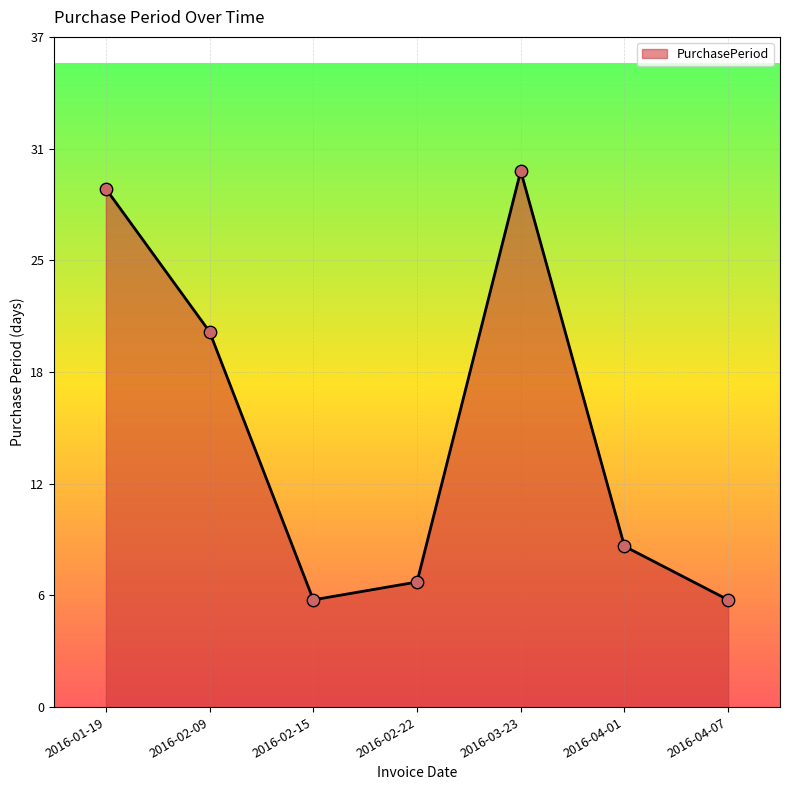

Which has a higher value, 2016-02-15 or 2016-04-01?

2016-04-01